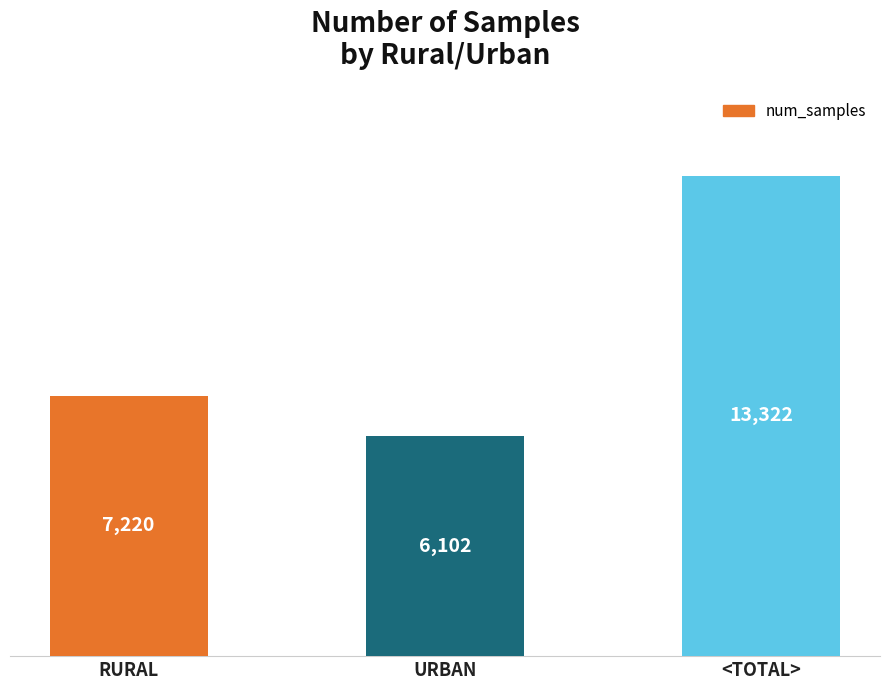

True or false: the data shows 8278 at URBAN.

False